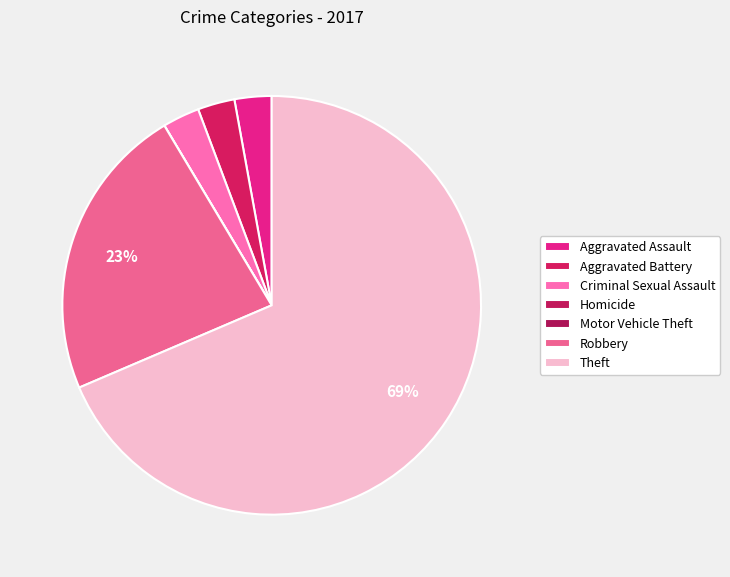

Is the sum of Robbery and Aggravated Assault greater than half?

No